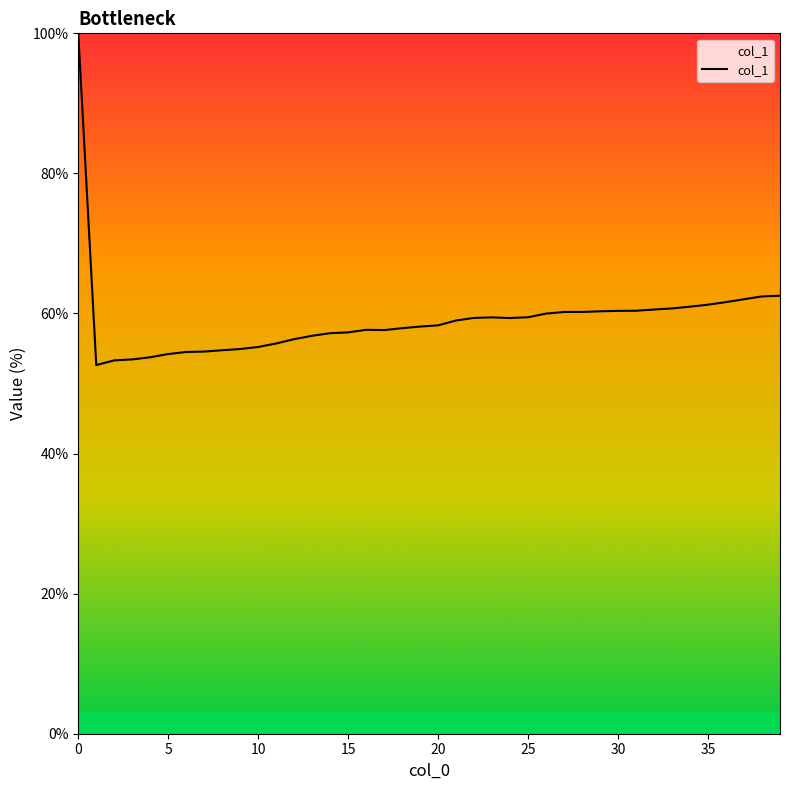

True or false: the data has more than 0 interior local peaks.

True